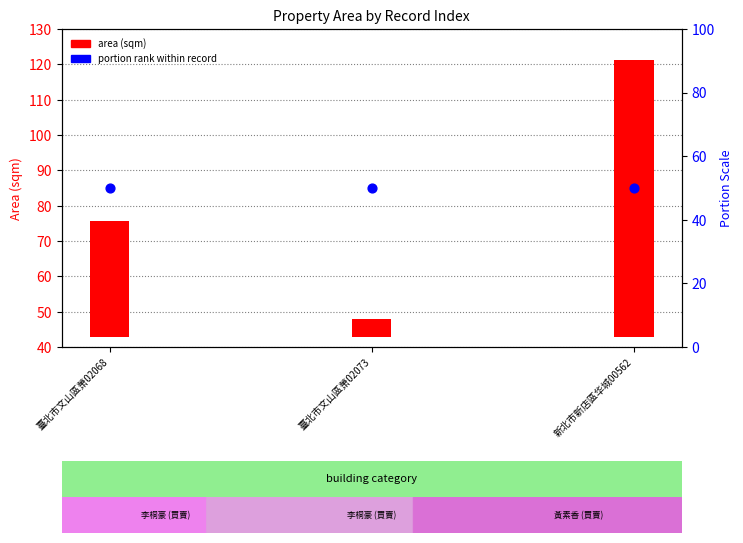

At how many categories does at least one series exceed 37?

3